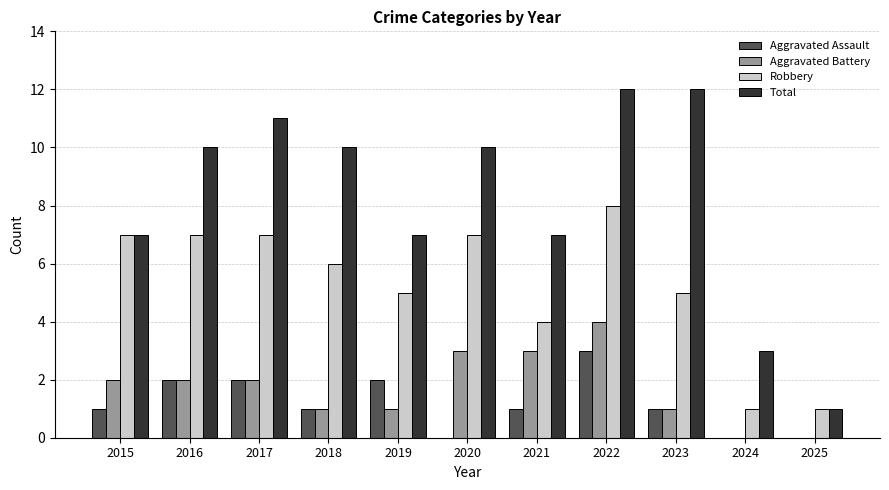

What is the average value of the Total series?

8